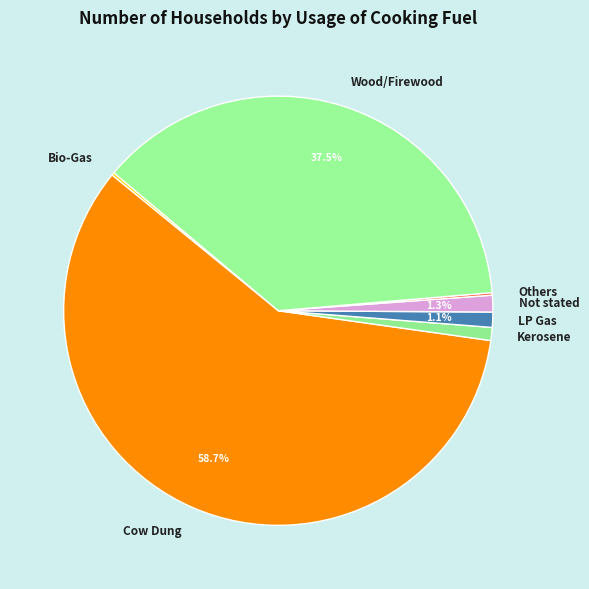

What percentage is NOT represented by Wood/Firewood?

62.5%